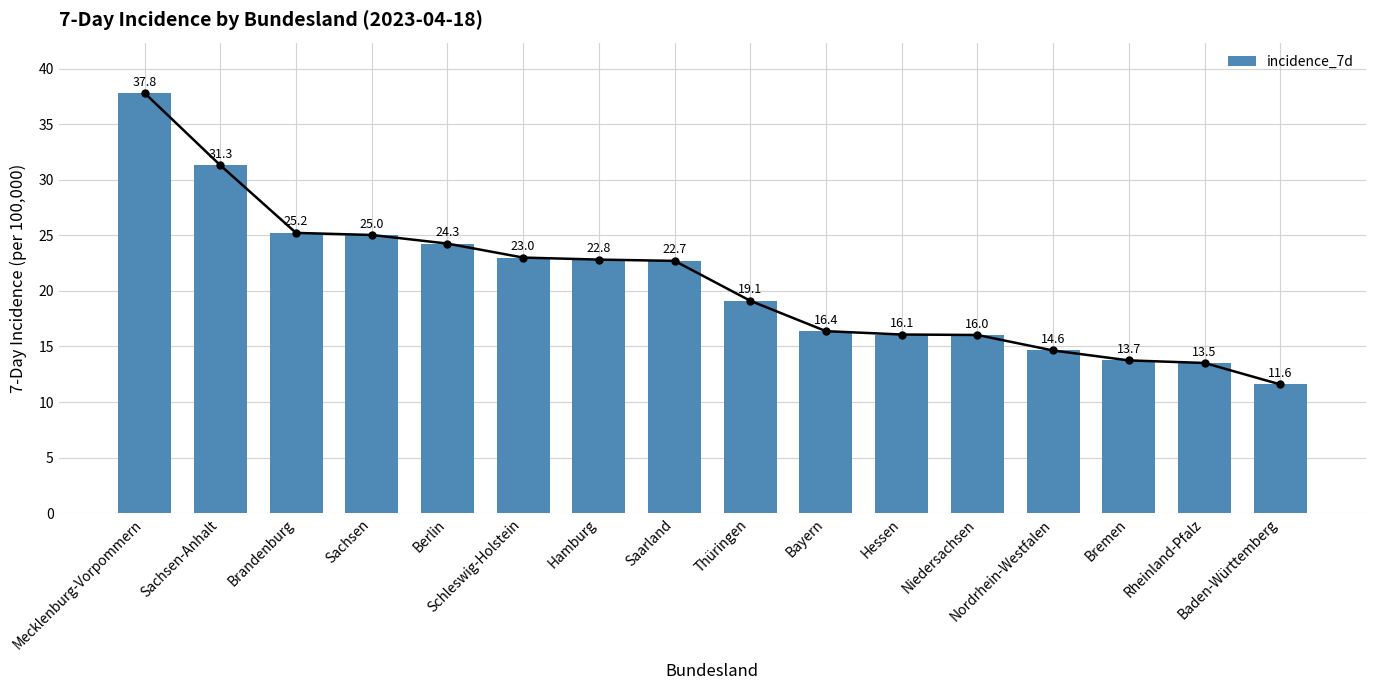

What is the difference between the second highest and second lowest values?

17.8